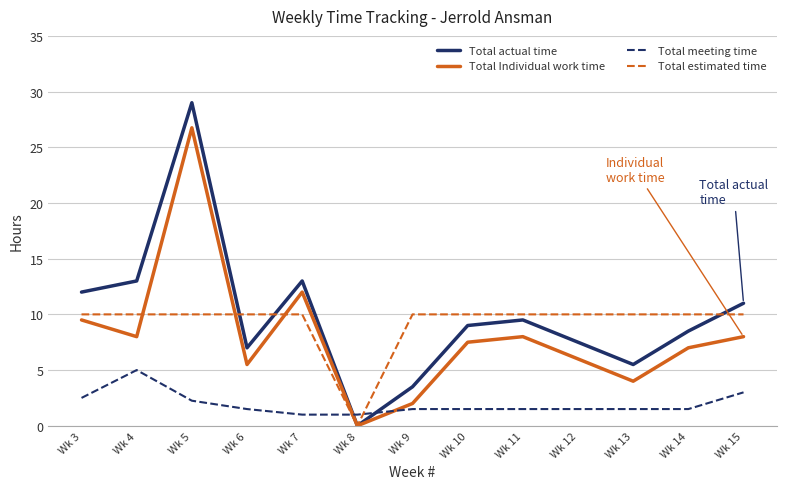

How many lines are shown in the chart?

4